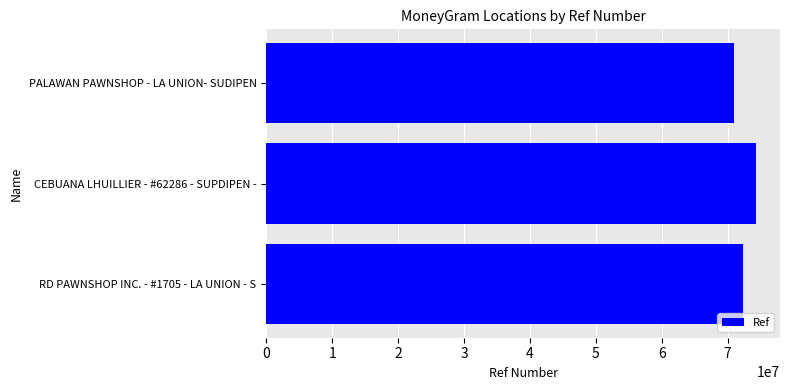

Which has a higher value, PALAWAN PAWNSHOP - LA UNION- SUDIPEN or CEBUANA LHUILLIER - #62286 - SUPDIPEN -?

CEBUANA LHUILLIER - #62286 - SUPDIPEN -